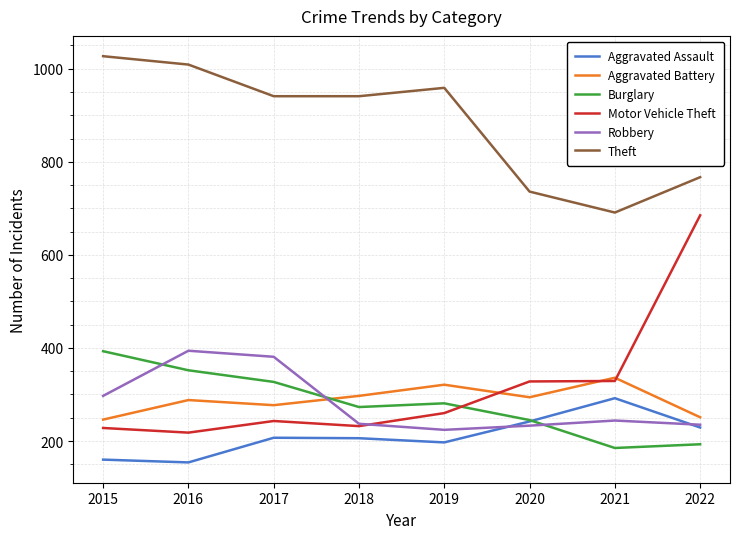

What is the minimum value for Aggravated Battery?

246